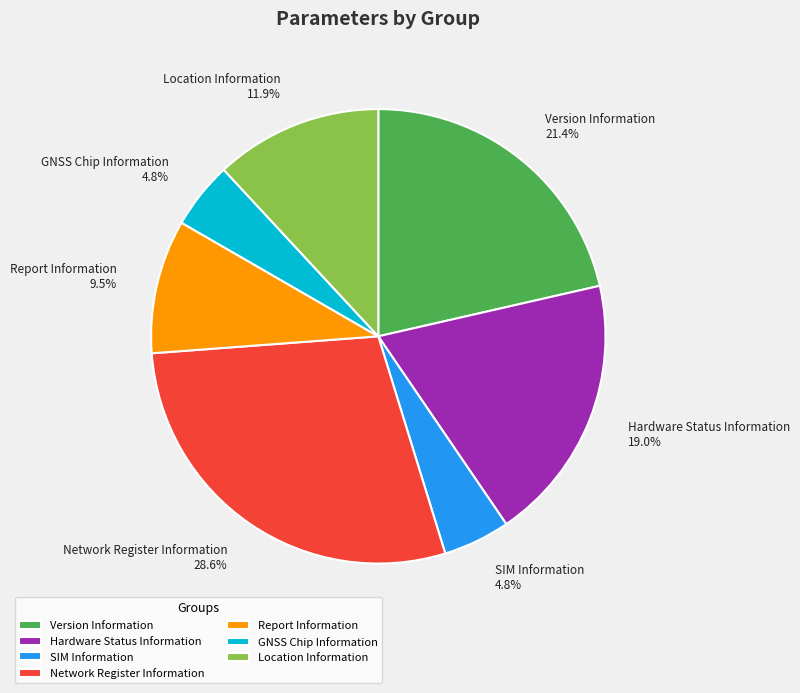

To the nearest percent, what is the difference between the Network Register Information and Hardware Status Information slice percentages?

10%